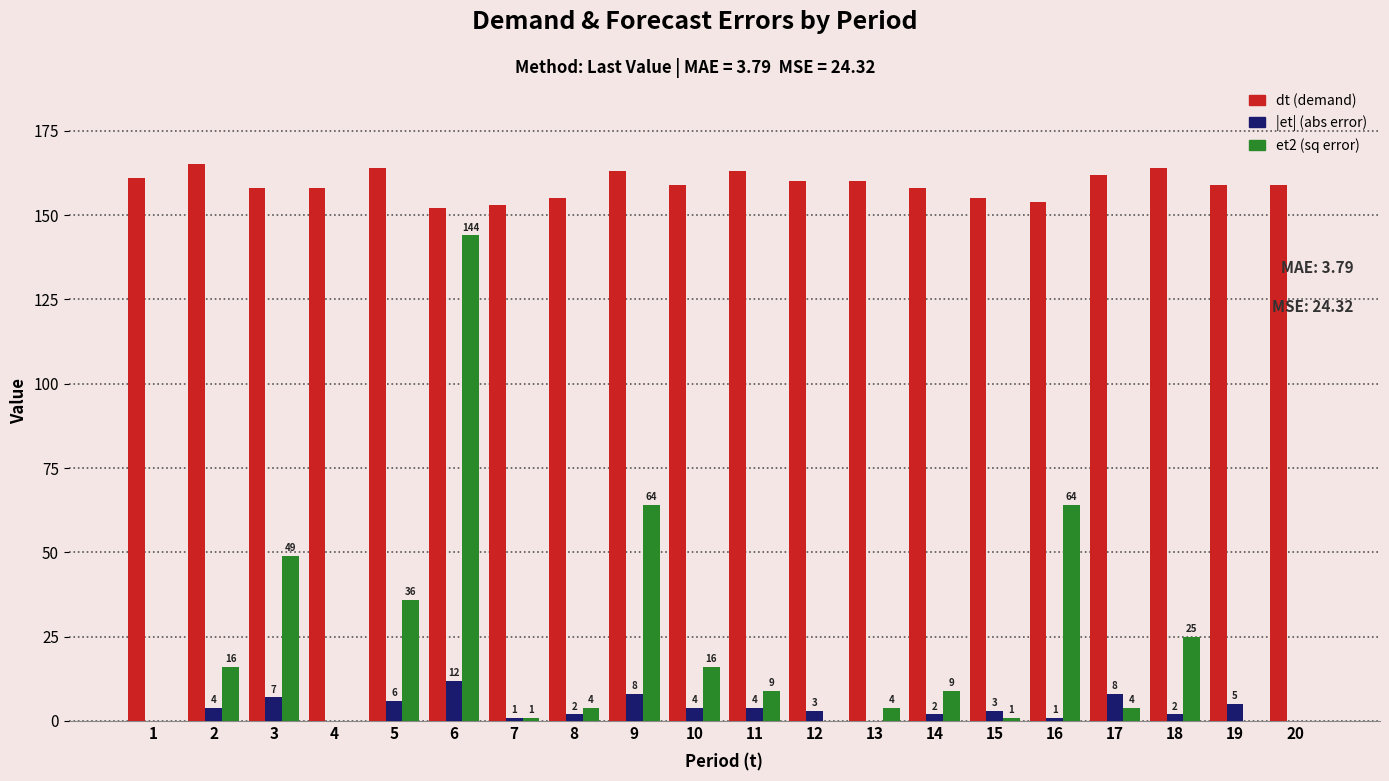

What is the maximum value shown in the chart?

165